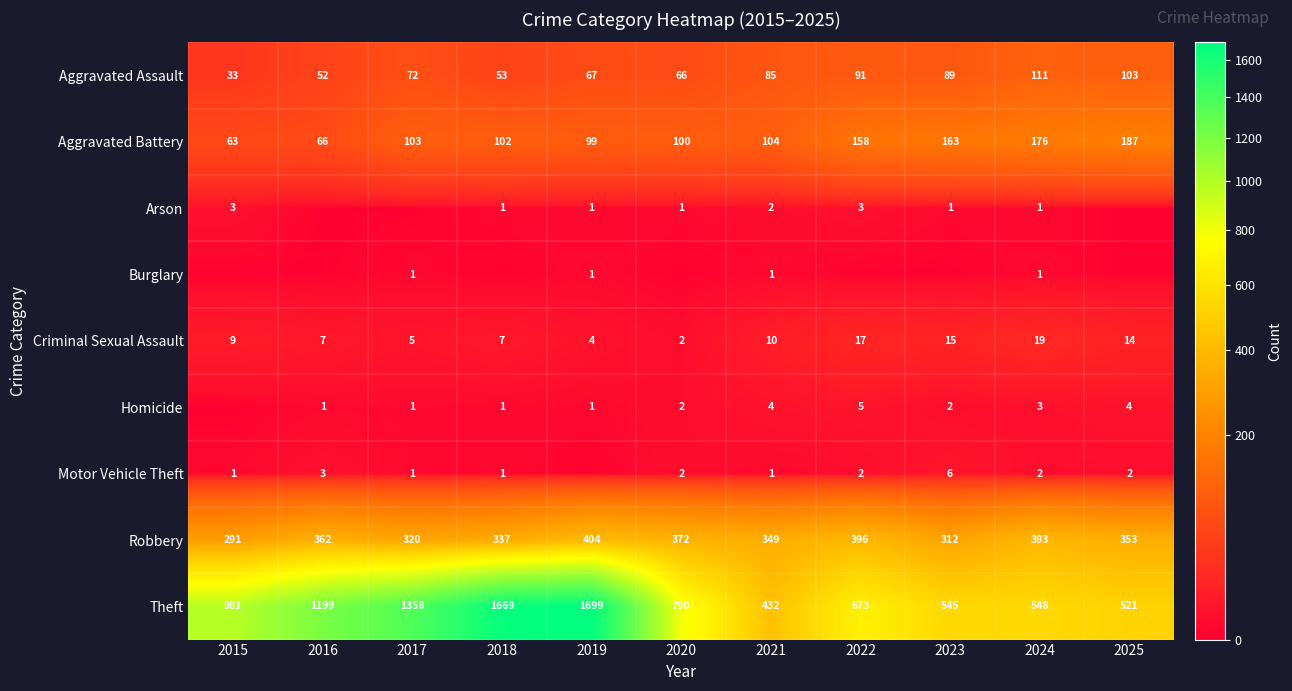

Which category has the lowest value in the Aggravated Assault series?

2015